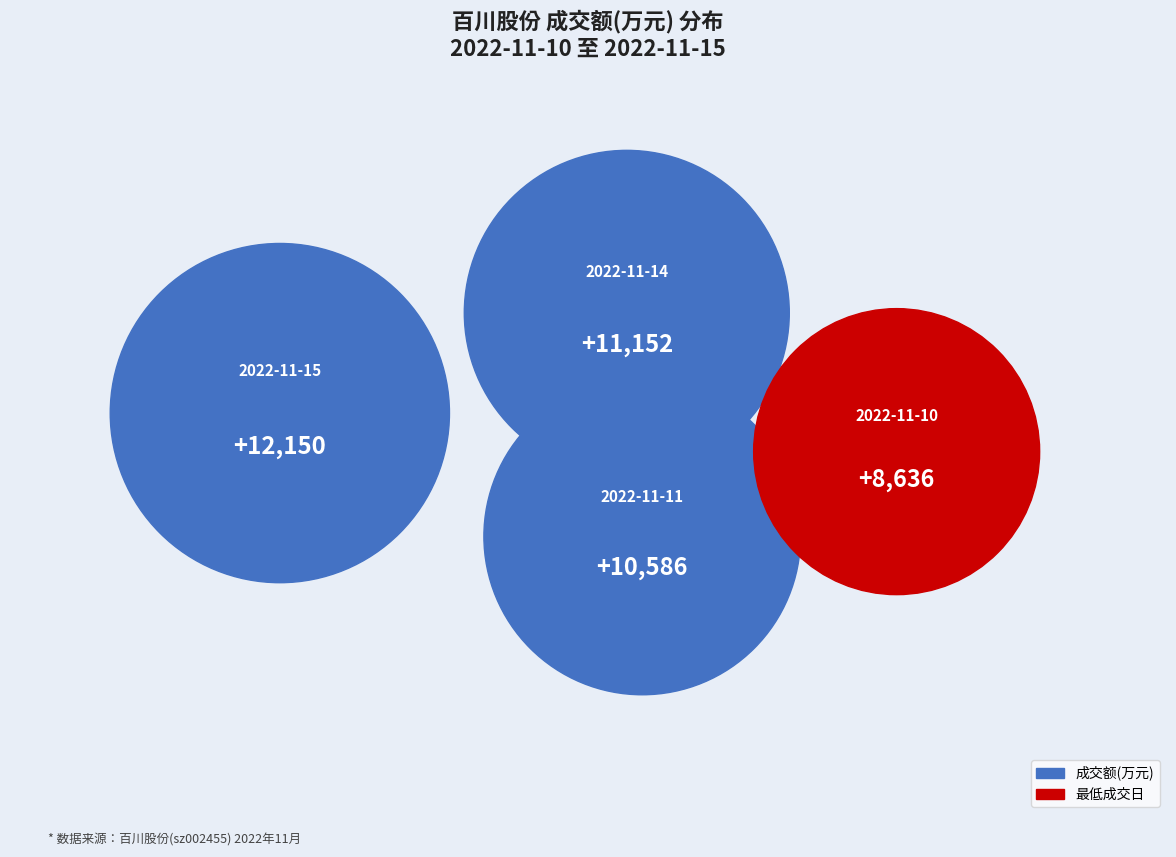

What is the largest slice in the pie chart?

2022-11-15